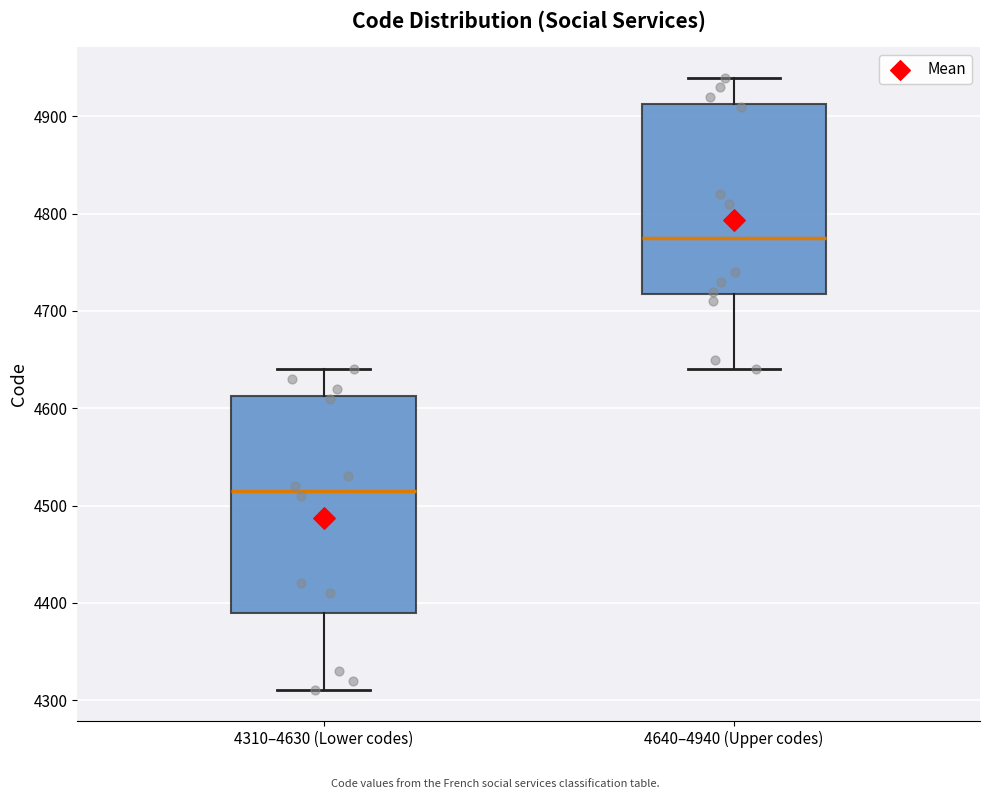

Reading left to right, transcribe this box plot: for each box, give where its median line is, the range the box spans, and where its two whiskers end, as read against the y-axis. The values are not printed on the chart, so give them approximately, as read against the axis.

4310–4630 (Lower codes): median 4520, box 4390 to 4610, whiskers 4310 to 4640
4640–4940 (Upper codes): median 4780, box 4720 to 4910, whiskers 4640 to 4940